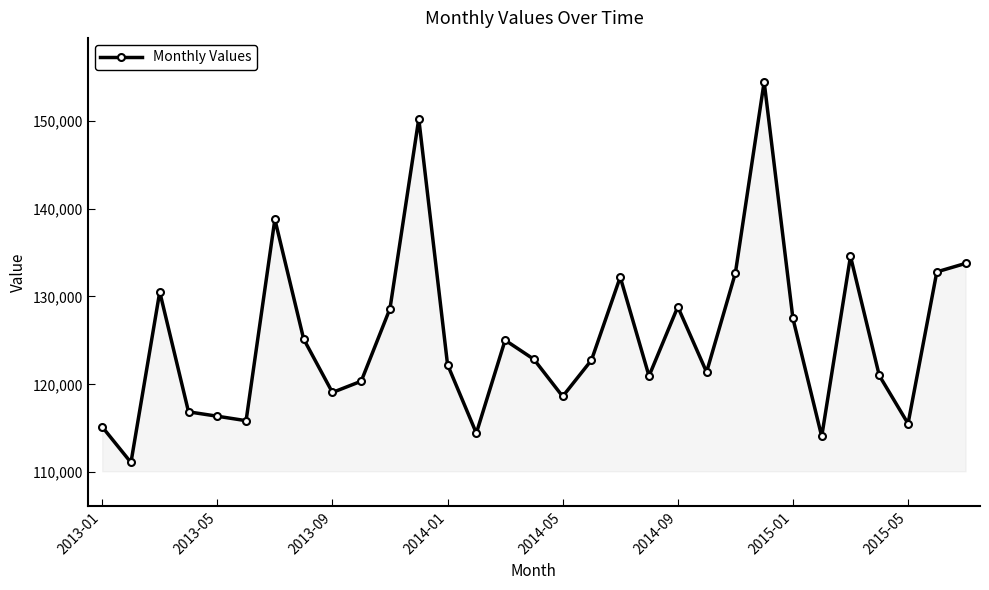

What is the maximum value shown in the chart?

154420